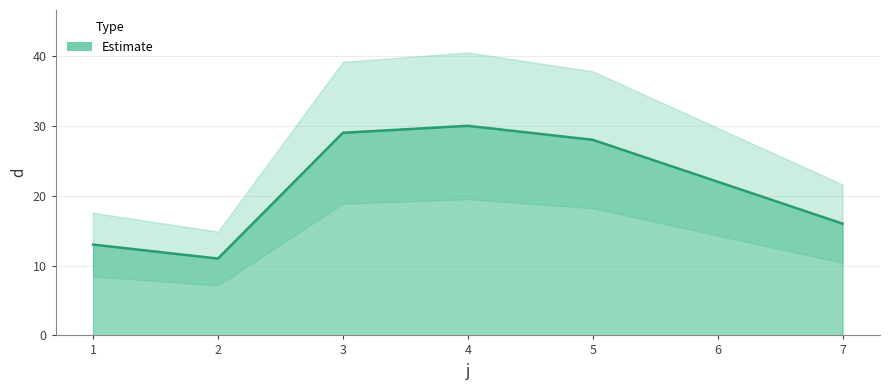

What is the average value?

21